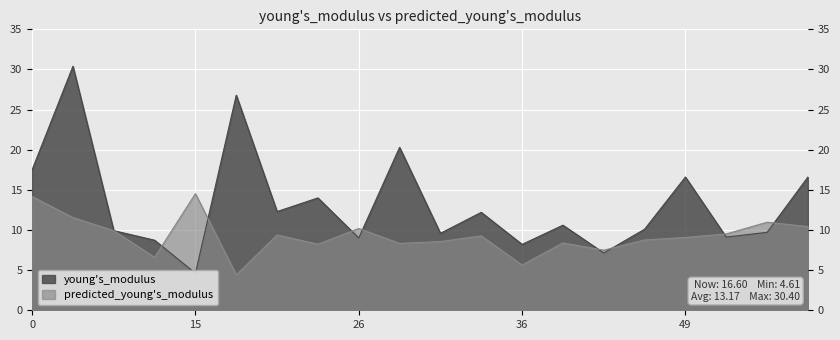

What is the highest value of the young's_modulus series?

30.4